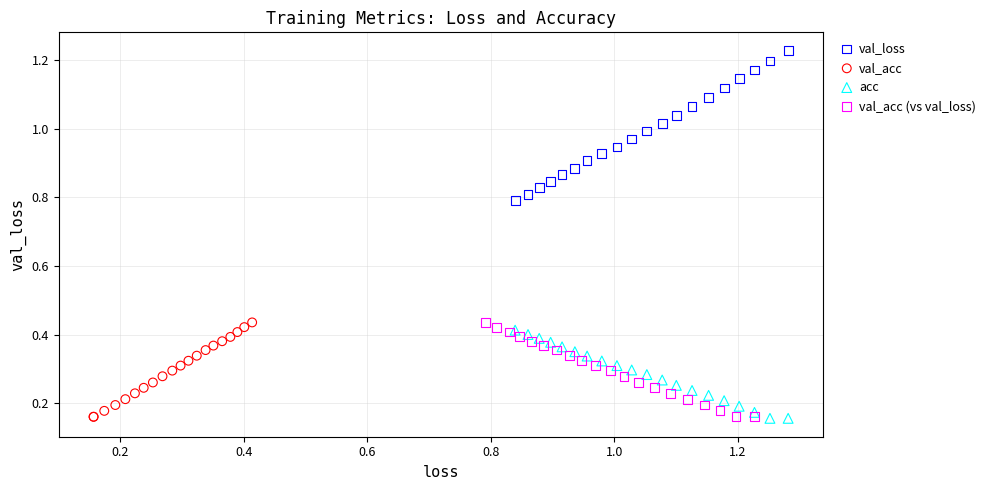

Which series contains the highest Y value?

val_loss